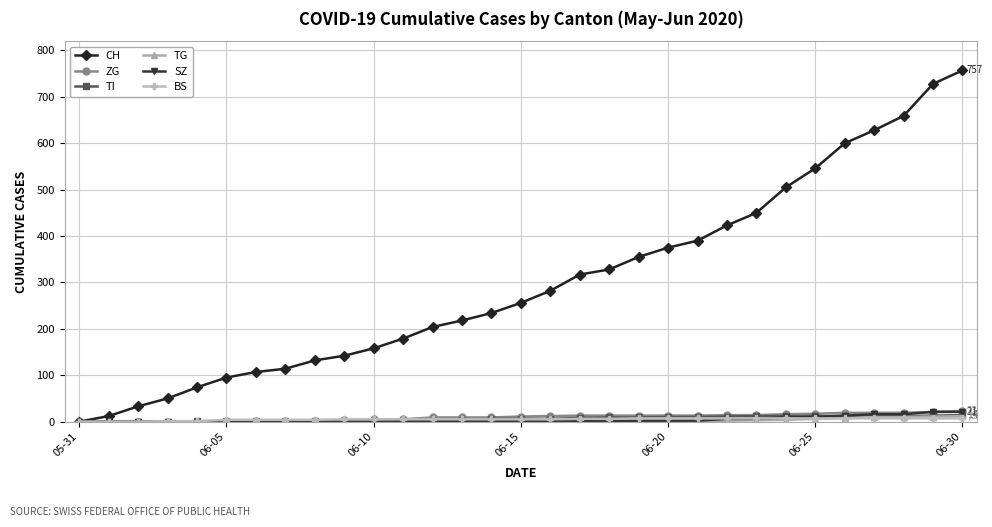

Which series has the largest total across all categories?

CH